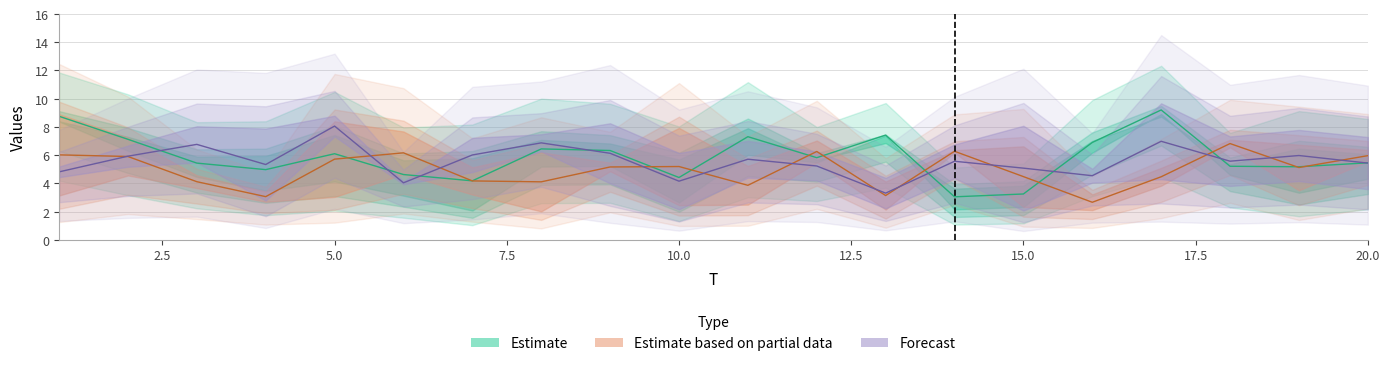

List the labels in order of x3 value, smallest first.

8, 10, 11, 5, 1, 16, 4, 19, 17, 13, 2, 3, 6, 7, 9, 12, 20, 14, 18, 15